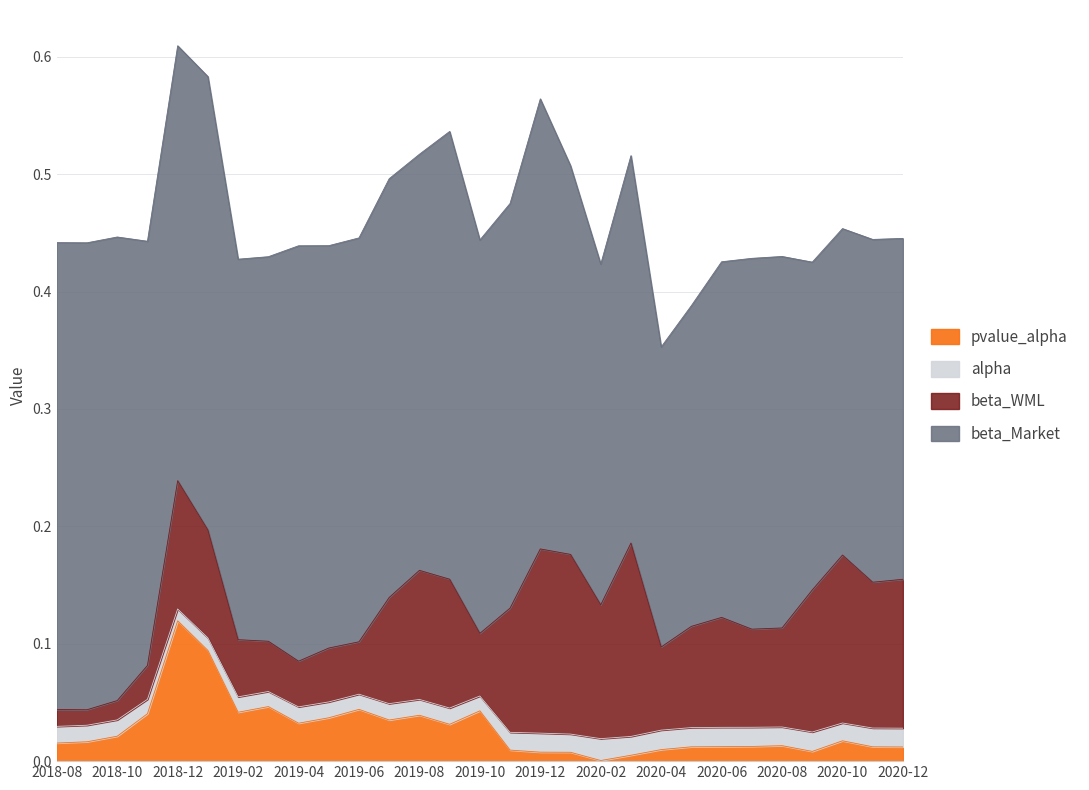

What is the label of the 20th point from the right?

2019-05-31